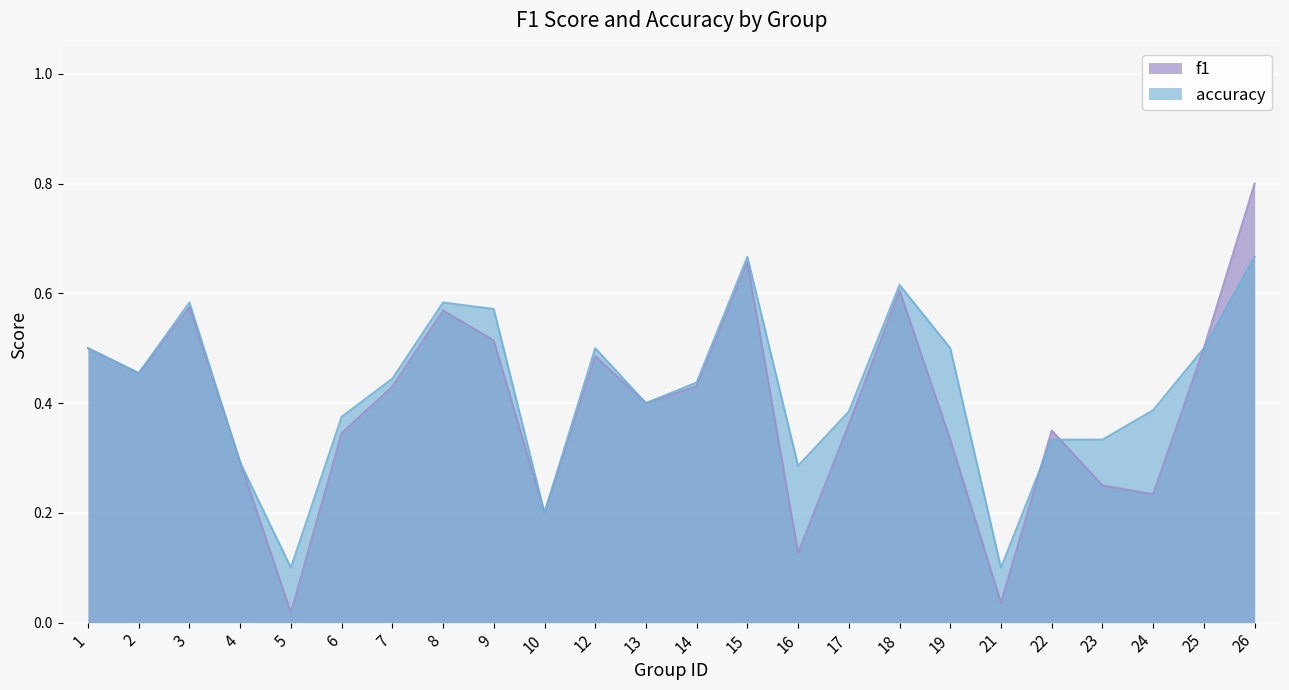

How many distinct data groups are displayed?

2